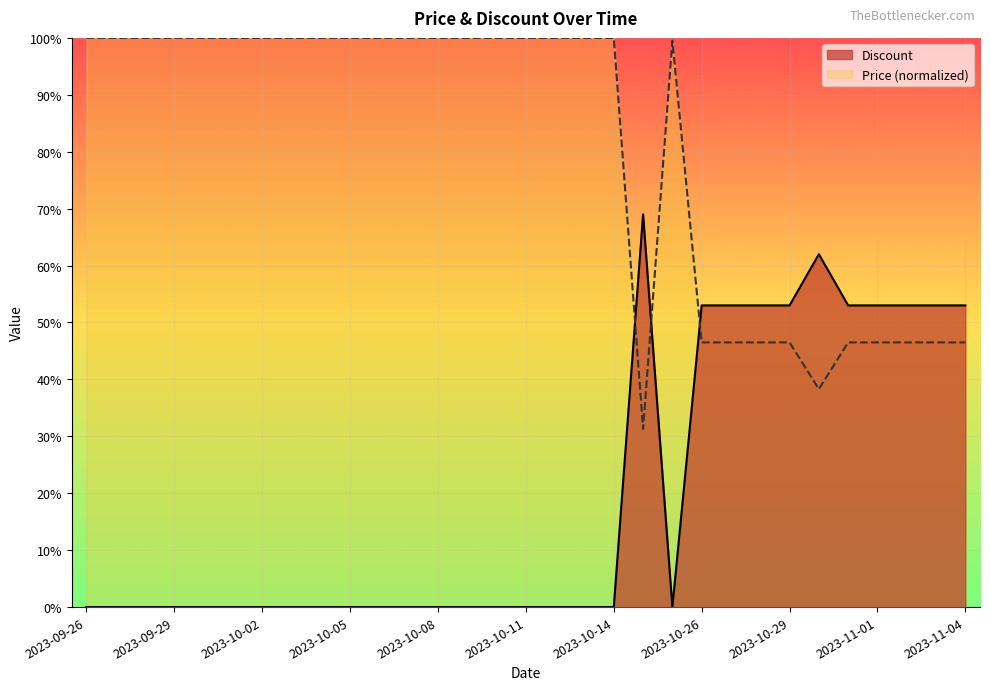

Reading left to right, list all the values displayed in this chart.

Discount: 2023-09-26=0.0	2023-09-27=0.0	2023-09-28=0.0	2023-09-29=0.0	2023-09-30=0.0	2023-10-01=0.0	2023-10-02=0.0	2023-10-03=0.0	2023-10-04=0.0	2023-10-05=0.0	2023-10-06=0.0	2023-10-07=0.0	2023-10-08=0.0	2023-10-09=0.0	2023-10-10=0.0	2023-10-11=0.0	2023-10-12=0.0	2023-10-13=0.0	2023-10-14=0.0	2023-10-23=69.0	2023-10-24=0.0	2023-10-26=53.0	2023-10-27=53.0	2023-10-28=53.0	2023-10-29=53.0	2023-10-30=62.0	2023-10-31=53.0	2023-11-01=53.0	2023-11-02=53.0	2023-11-03=53.0	2023-11-04=53.0
Price: 2023-09-26=100.0	2023-09-27=100.0	2023-09-28=100.0	2023-09-29=100.0	2023-09-30=100.0	2023-10-01=100.0	2023-10-02=100.0	2023-10-03=100.0	2023-10-04=100.0	2023-10-05=100.0	2023-10-06=100.0	2023-10-07=100.0	2023-10-08=100.0	2023-10-09=100.0	2023-10-10=100.0	2023-10-11=100.0	2023-10-12=100.0	2023-10-13=100.0	2023-10-14=100.0	2023-10-23=31.3	2023-10-24=99.5	2023-10-26=46.5	2023-10-27=46.5	2023-10-28=46.5	2023-10-29=46.5	2023-10-30=38.3	2023-10-31=46.5	2023-11-01=46.5	2023-11-02=46.5	2023-11-03=46.5	2023-11-04=46.5